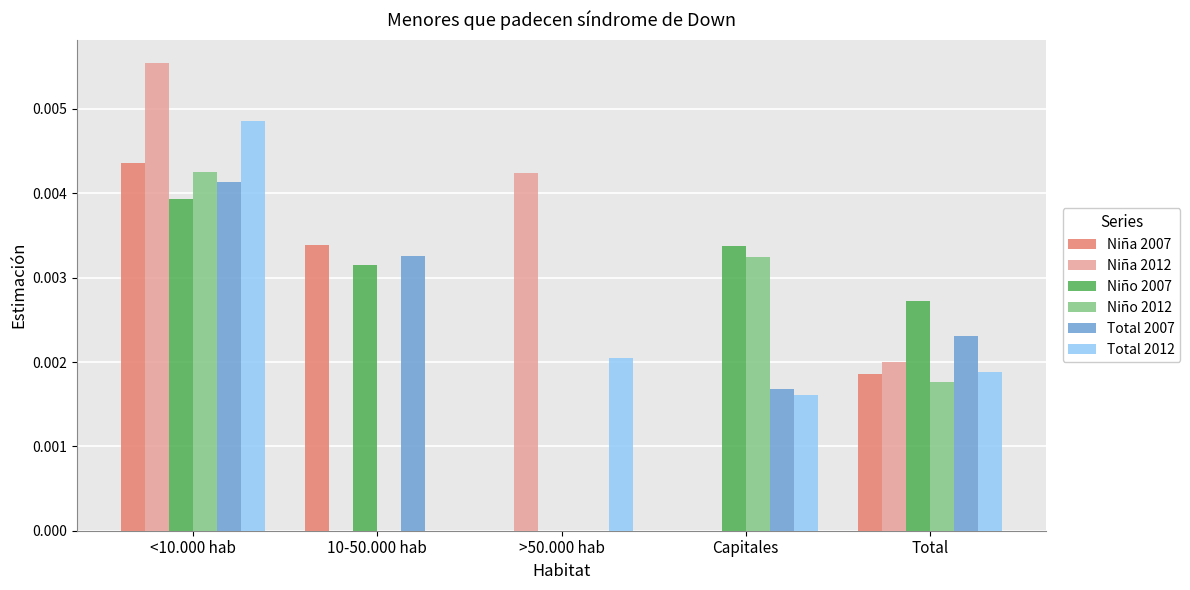

Which series changed the most between 10-50.000 hab and Total?

Niña 2012